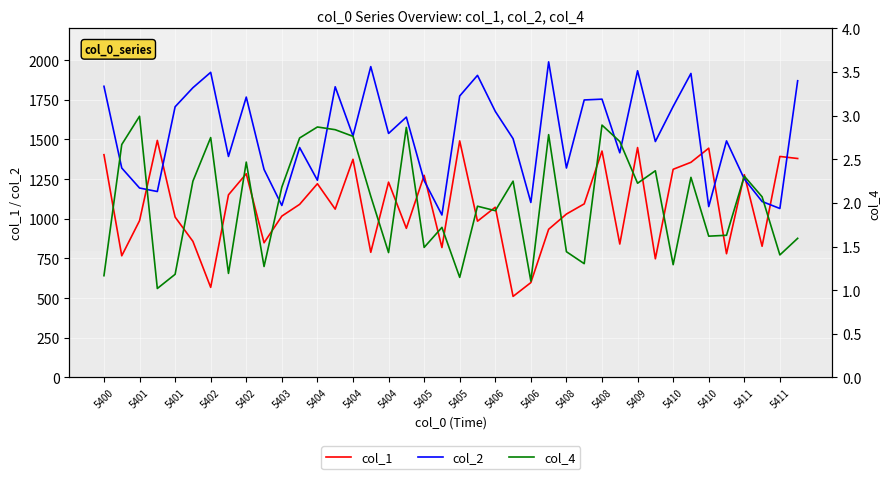

Which category has the highest value across all series?

25